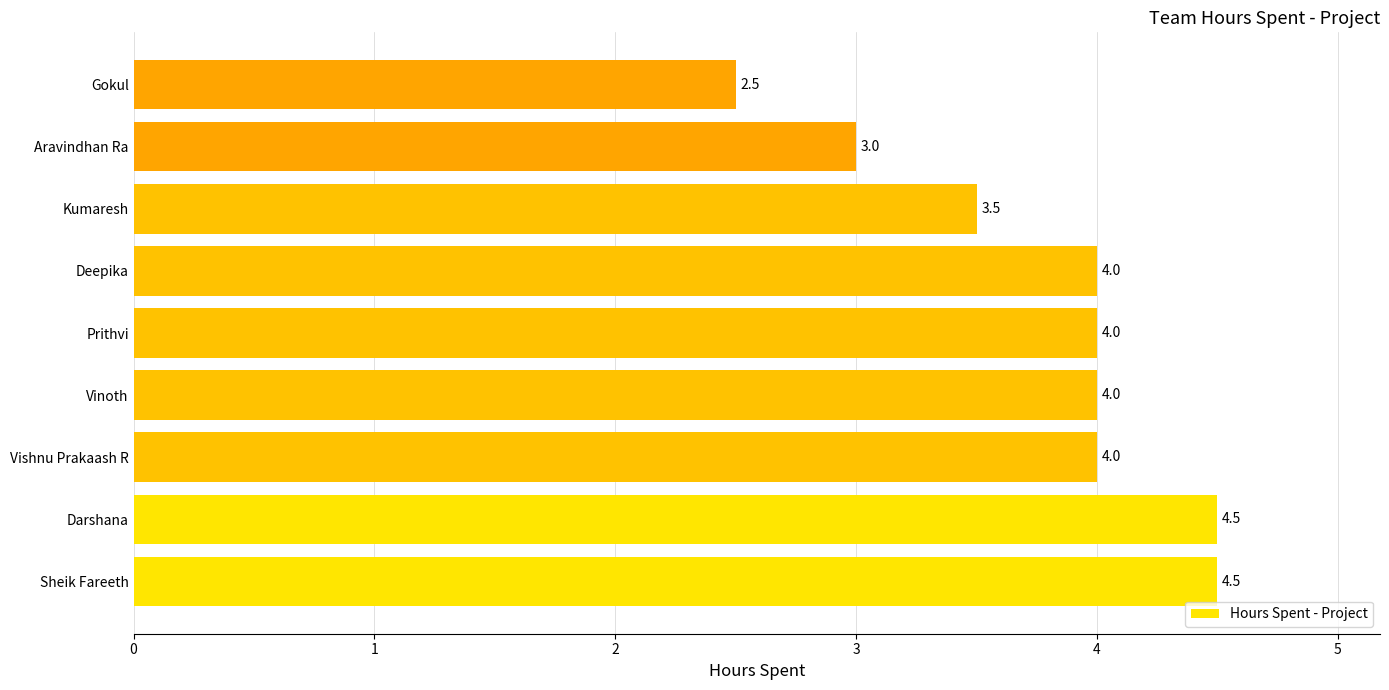

How many values are between 3 and 4?

6